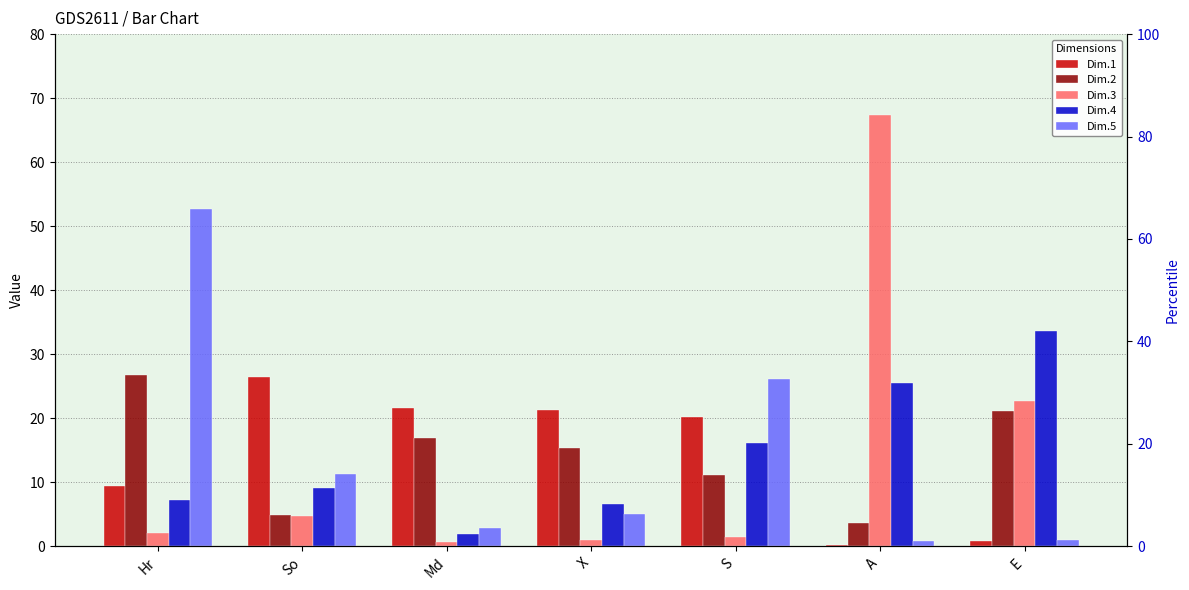

Does the chart contain any negative values?

No